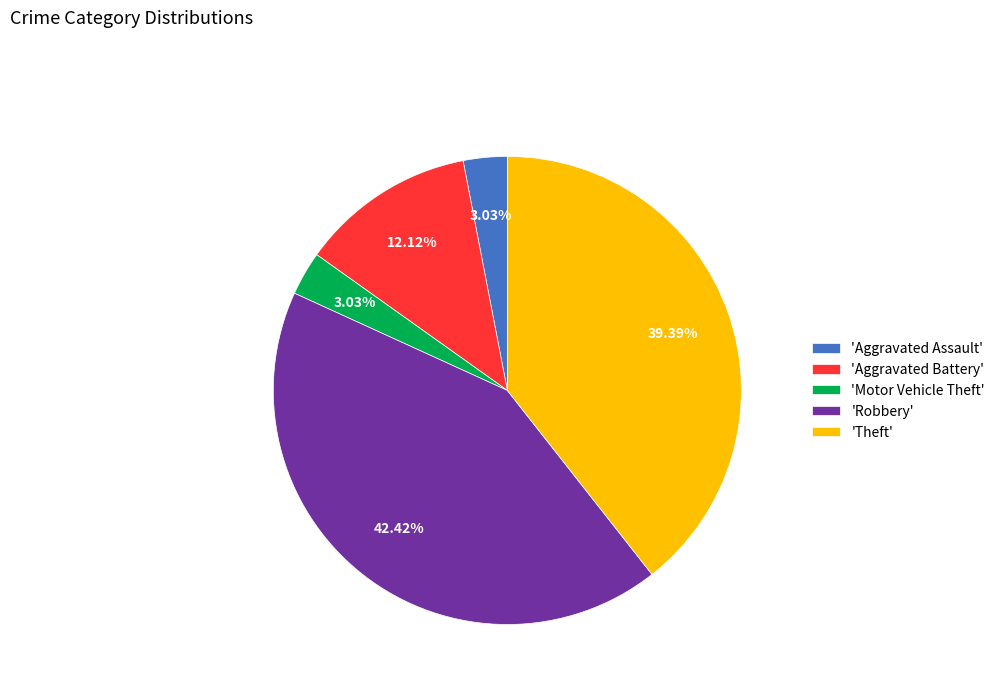

To the nearest percent, what is the average slice percentage?

20%